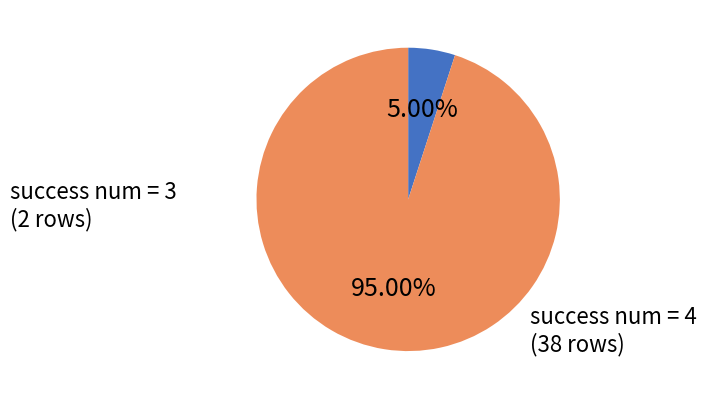

How many slices are in this pie chart?

2